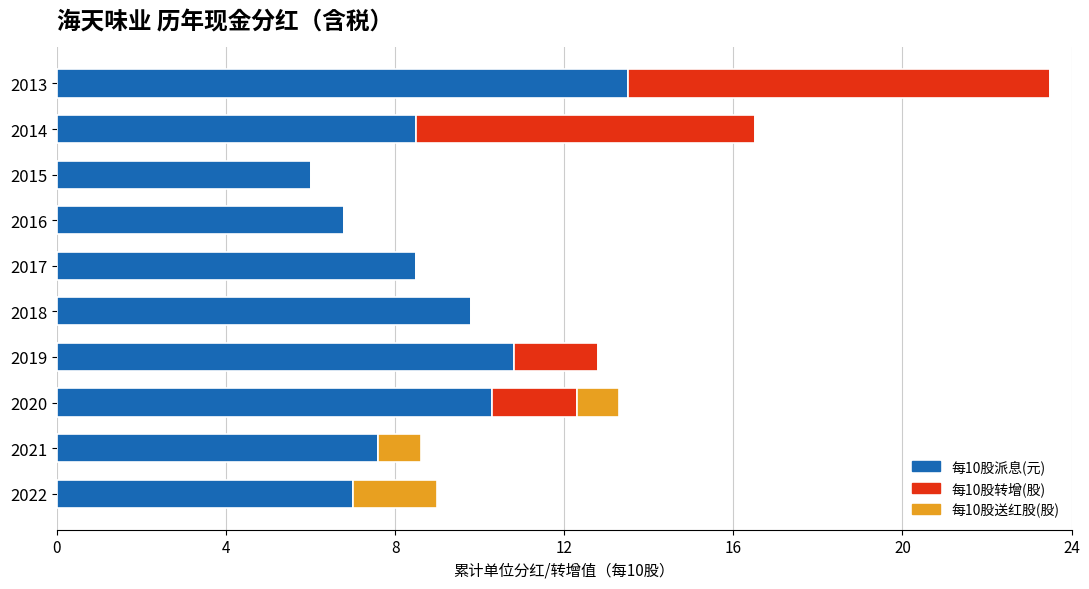

What is the highest value of the 每10股派息(元) series?

13.5